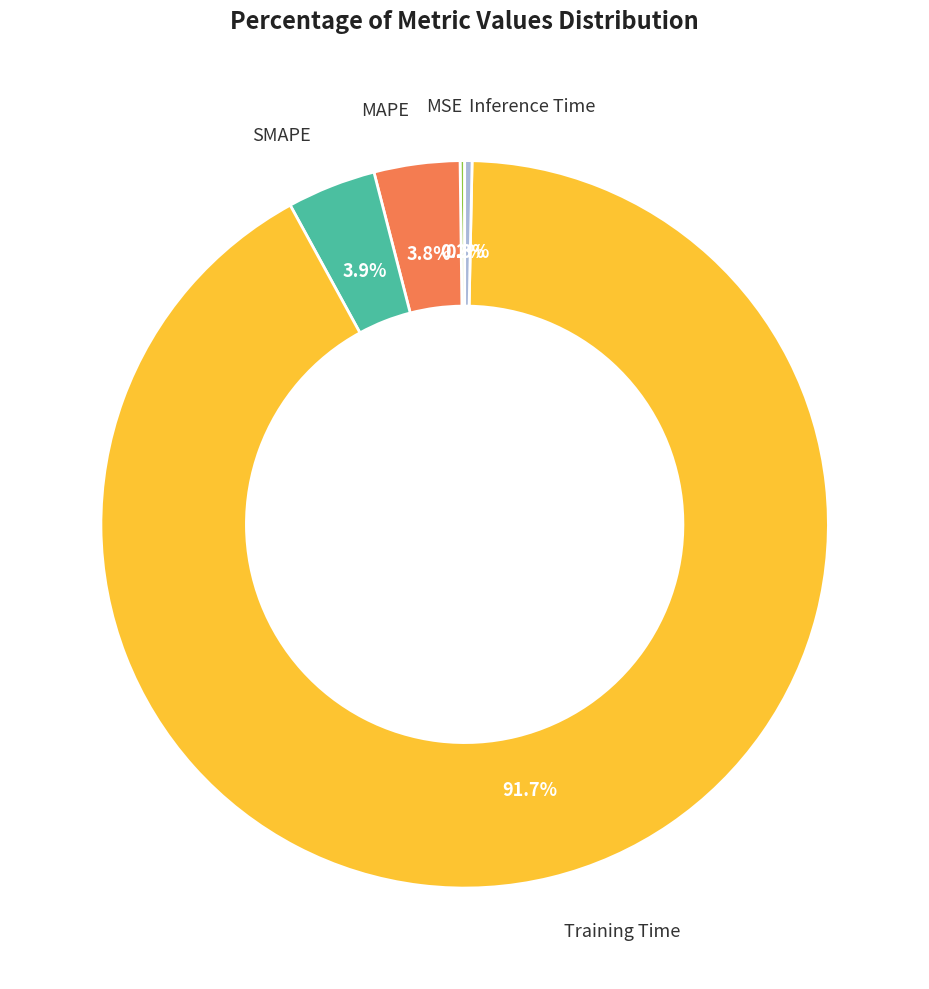

Does any single category account for the majority?

Yes